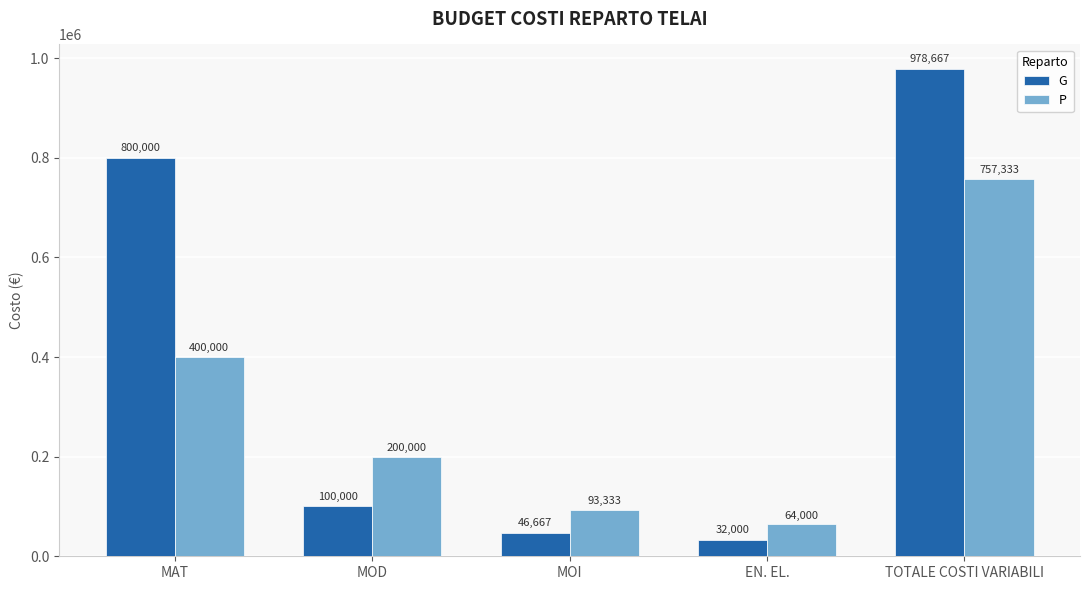

Is it true that G equals 26684.7 at MOD?

False